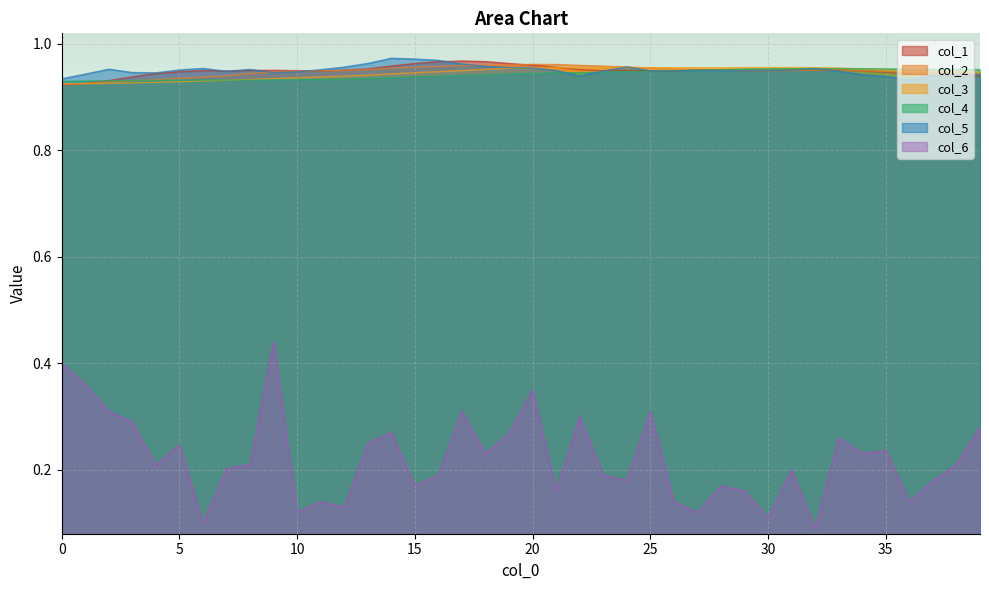

True or false: col_2 and col_3 intersect in this chart.

True